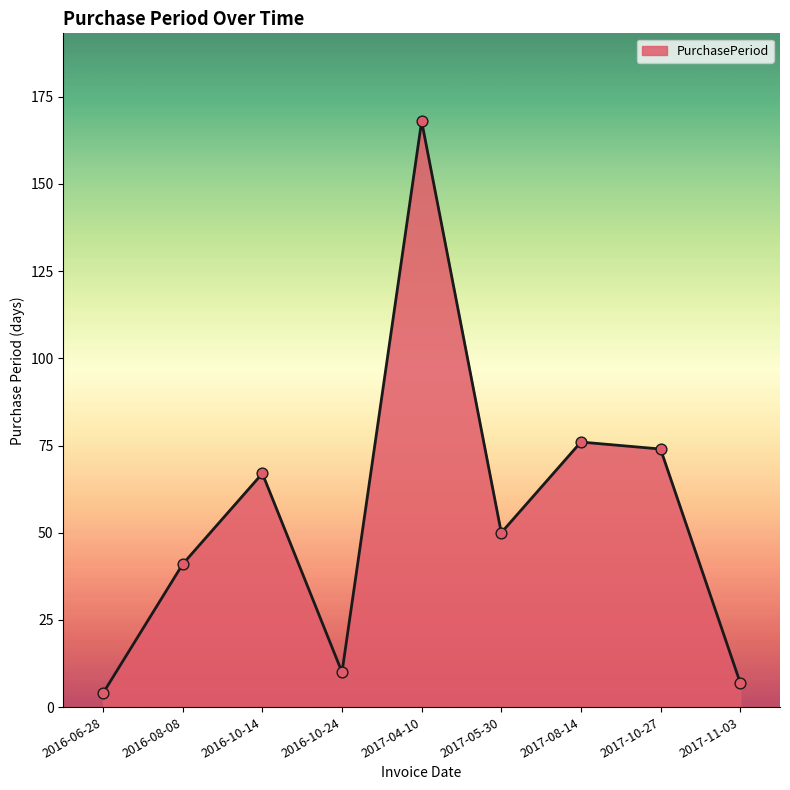

What is the change in value from 2016-06-28 to 2017-04-10?

+164